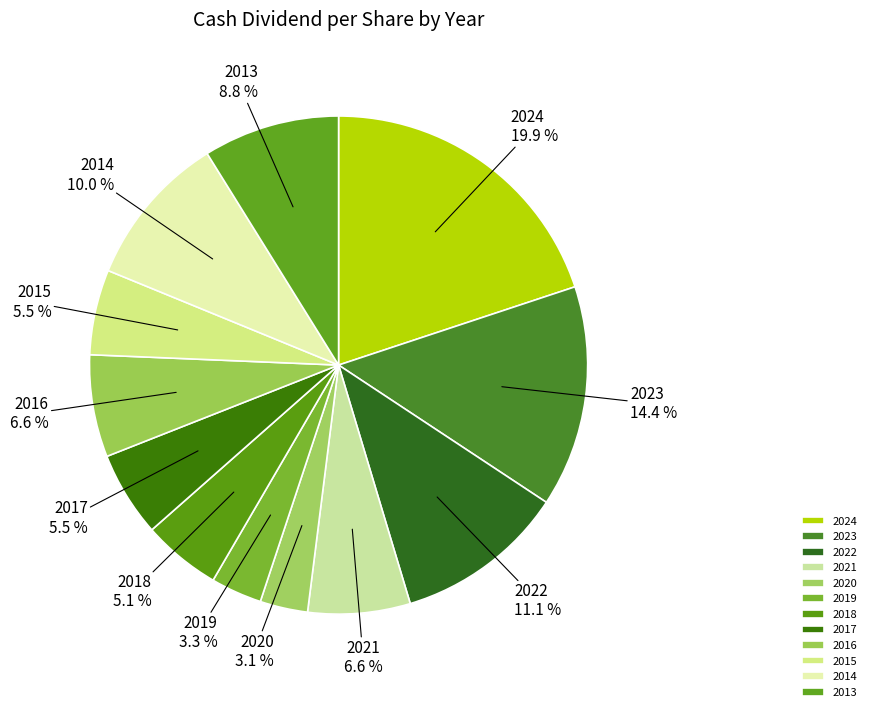

To the nearest percent, what is the average slice percentage?

8%